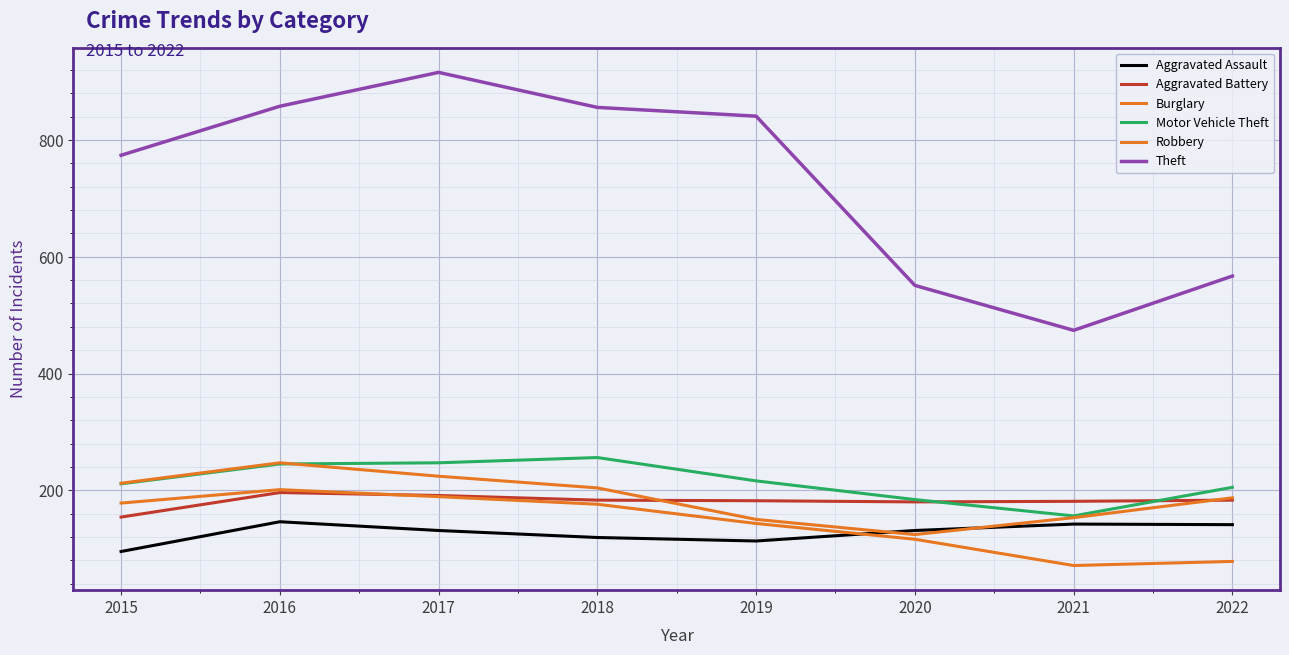

Does the chart have visible grid lines?

Yes